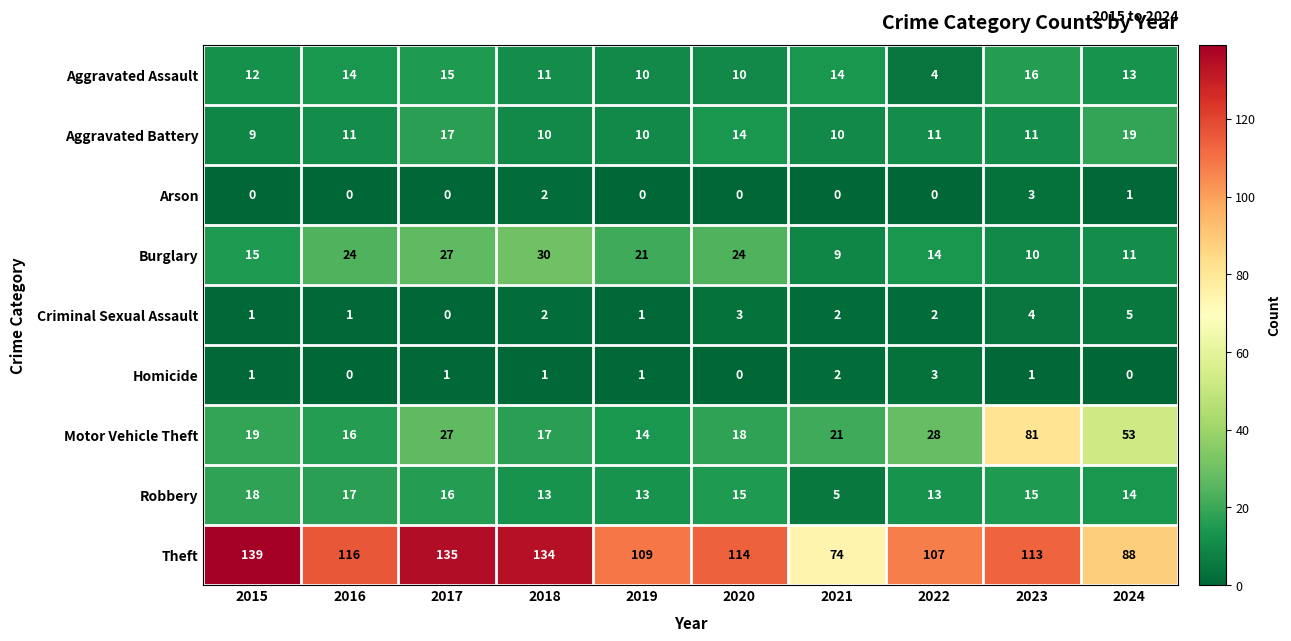

Which category has the highest value in the Motor Vehicle Theft series?

2023